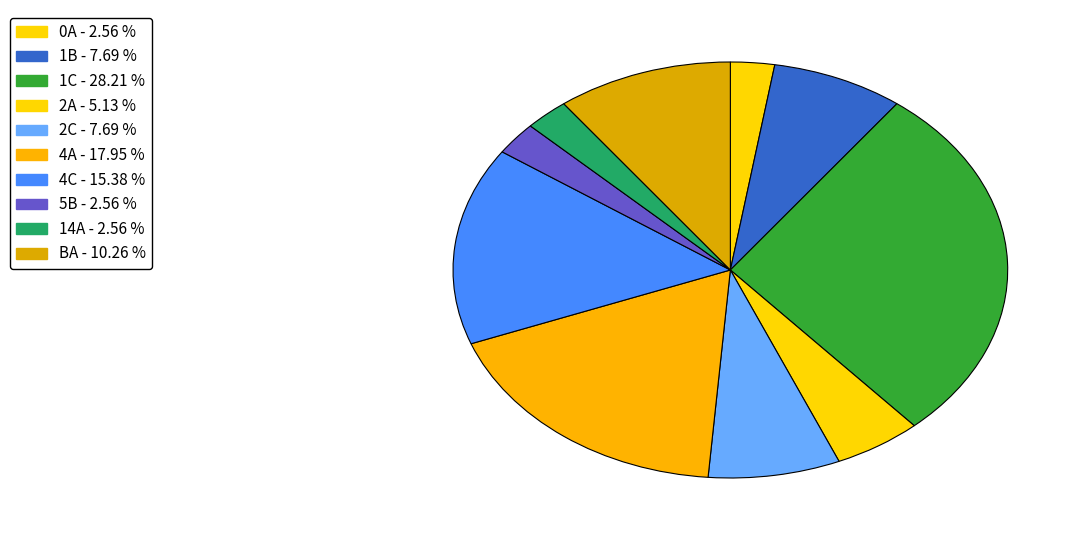

How many slices are in this pie chart?

10